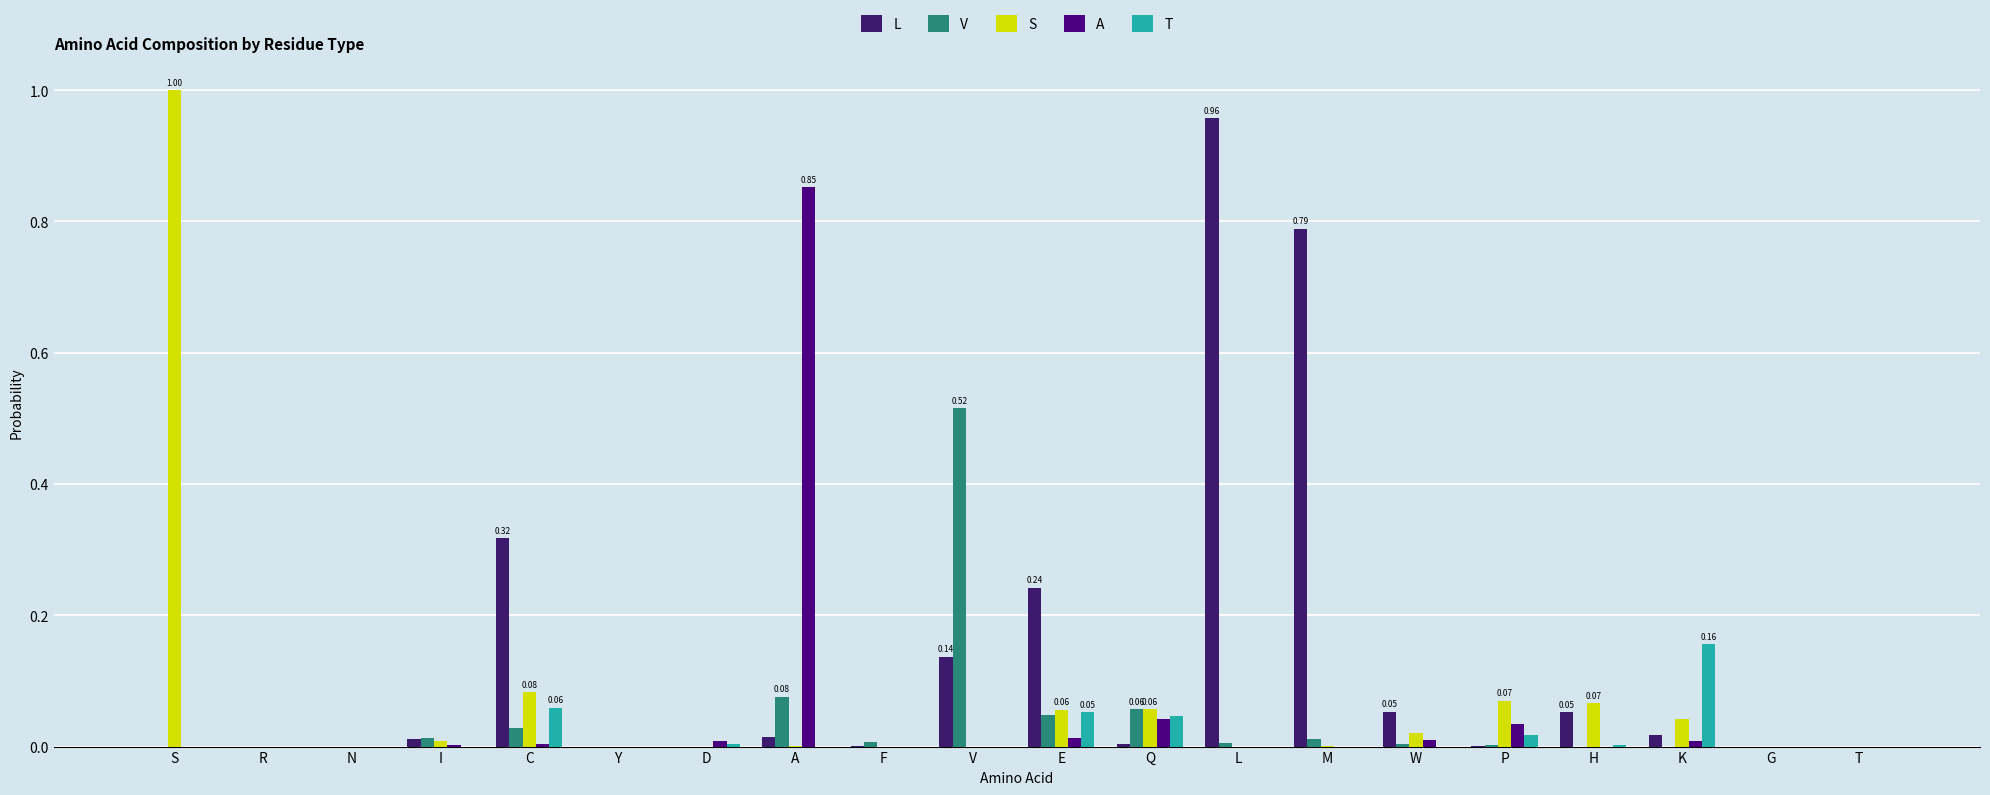

Reading left to right, transcribe all the data shown in this chart.

L: 0.0	0.0	0.0	0.0	0.3	0.0	0.0	0.0	0.0	0.1	0.2	0.0	1.0	0.8	0.1	0.0	0.1	0.0	0.0	0.0
V: 0.0	0.0	0.0	0.0	0.0	0.0	0.0	0.1	0.0	0.5	0.0	0.1	0.0	0.0	0.0	0.0	0.0	0.0	0.0	0.0
S: 1.0	0.0	0.0	0.0	0.1	0.0	0.0	0.0	0.0	0.0	0.1	0.1	0.0	0.0	0.0	0.1	0.1	0.0	0.0	0.0
A: 0.0	0.0	0.0	0.0	0.0	0.0	0.0	0.9	0.0	0.0	0.0	0.0	0.0	0.0	0.0	0.0	0.0	0.0	0.0	0.0
T: 0.0	0.0	0.0	0.0	0.1	0.0	0.0	0.0	0.0	0.0	0.1	0.0	0.0	0.0	0.0	0.0	0.0	0.2	0.0	0.0